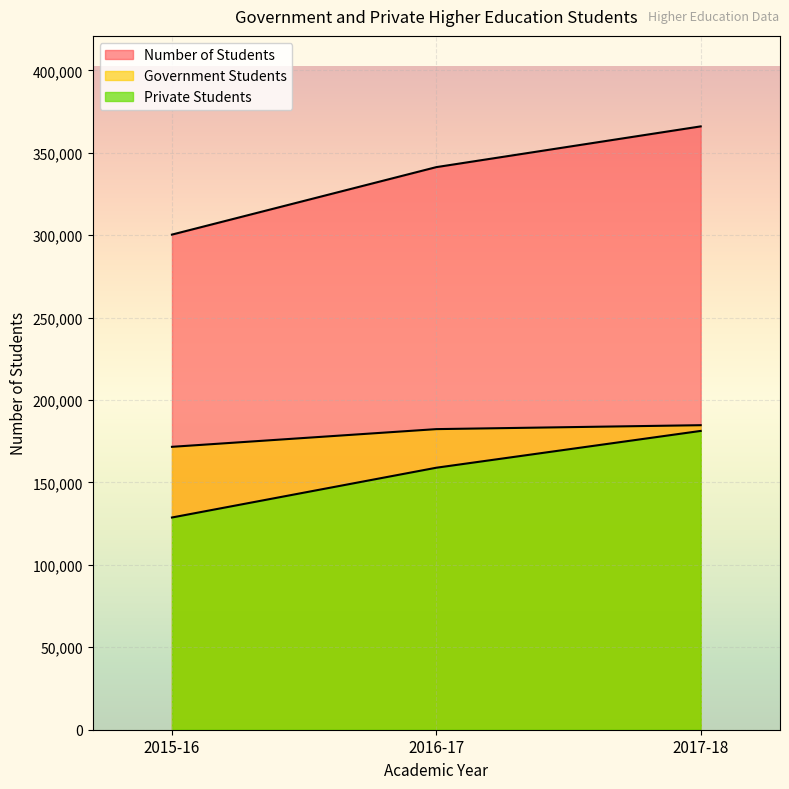

At which category does the chart reach its minimum across all series?

2015-16